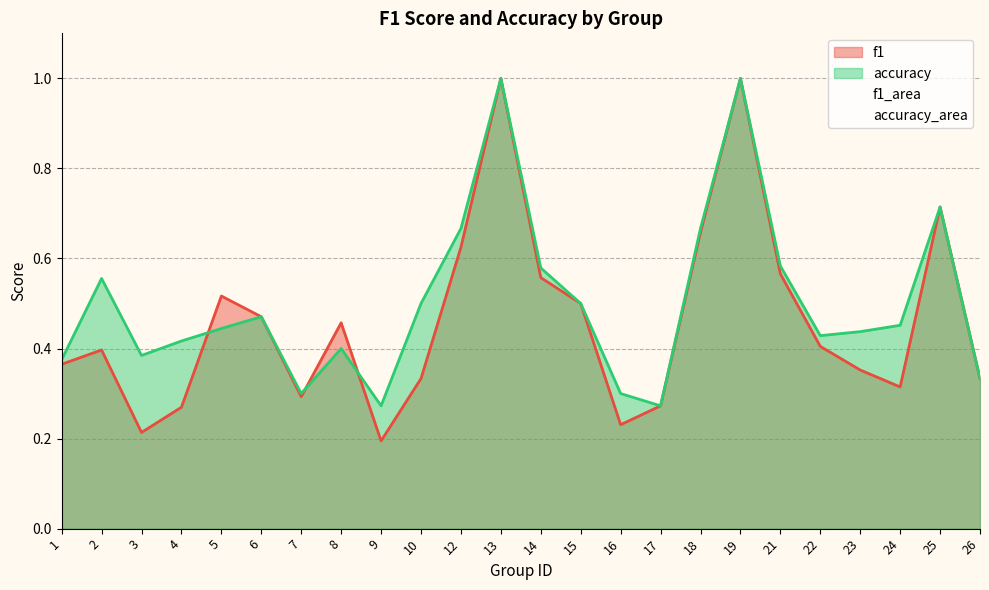

Rank the series by their maximum value, from highest to lowest.

f1, accuracy